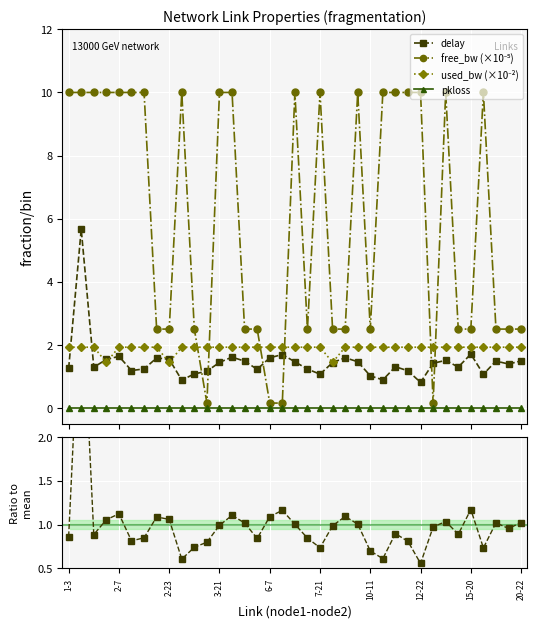

How many data points in delay are above 1?

34